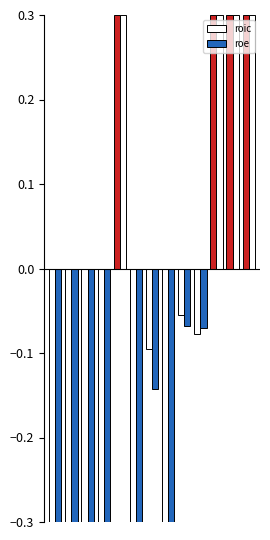

What is the value of the roic bar at the 13th from the left?

0.3